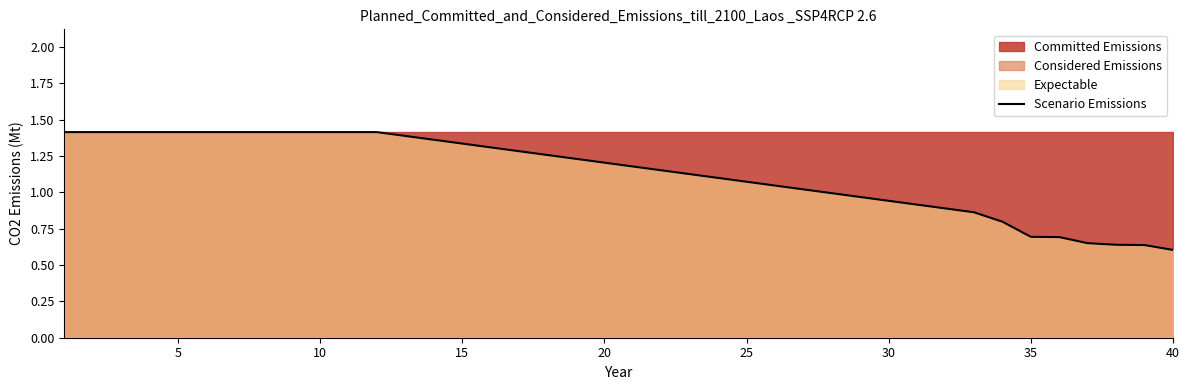

True or false: Scenario Emissions has a value of 1.4 at 10.

True